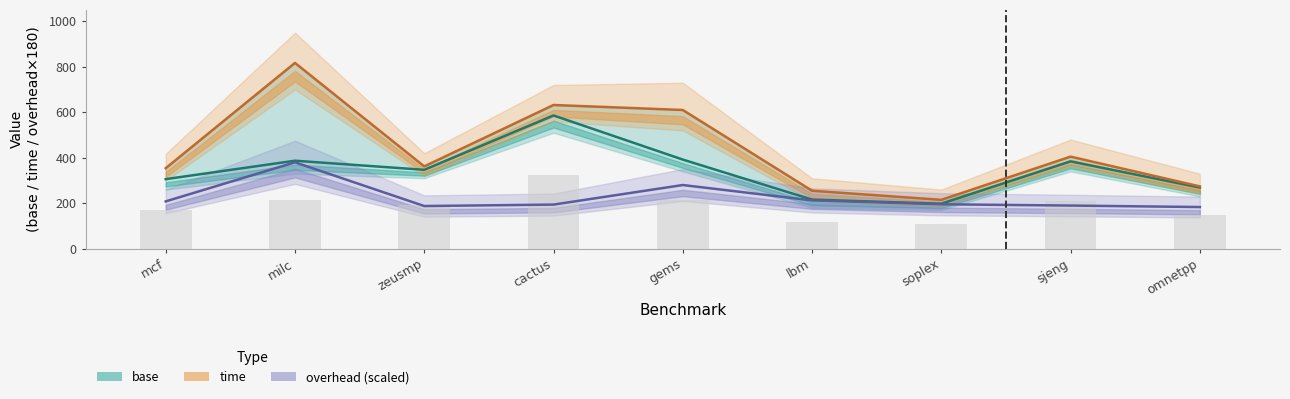

Reading left to right, list all the values displayed in this chart.

base: mcf=306.0	milc=387.0	zeusmp=347.0	cactus=586.0	gems=392.0	lbm=216.0	soplex=198.0	sjeng=384.0	omnetpp=269.0
time: mcf=354.0	milc=817.0	zeusmp=362.0	cactus=632.0	gems=610.0	lbm=255.0	soplex=215.0	sjeng=405.0	omnetpp=274.0
overhead (scaled): mcf=208.2	milc=380.0	zeusmp=187.8	cactus=194.1	gems=280.1	lbm=212.5	soplex=195.5	sjeng=189.8	omnetpp=183.3